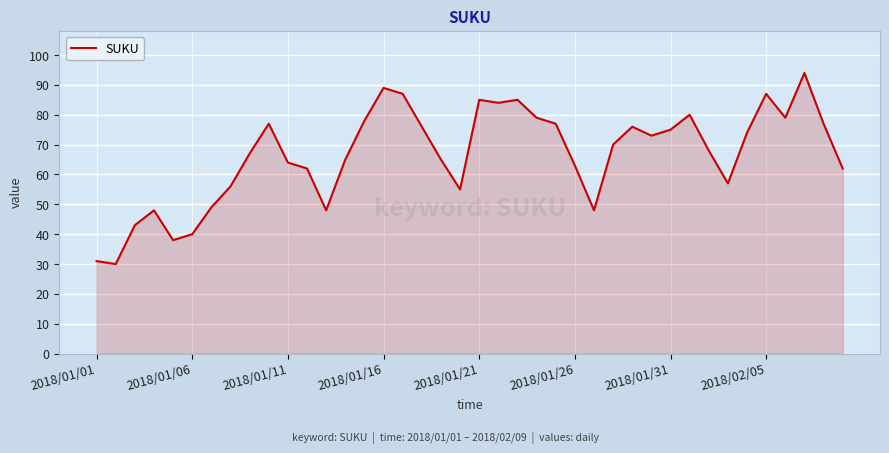

What is the difference between the maximum and minimum values?

64